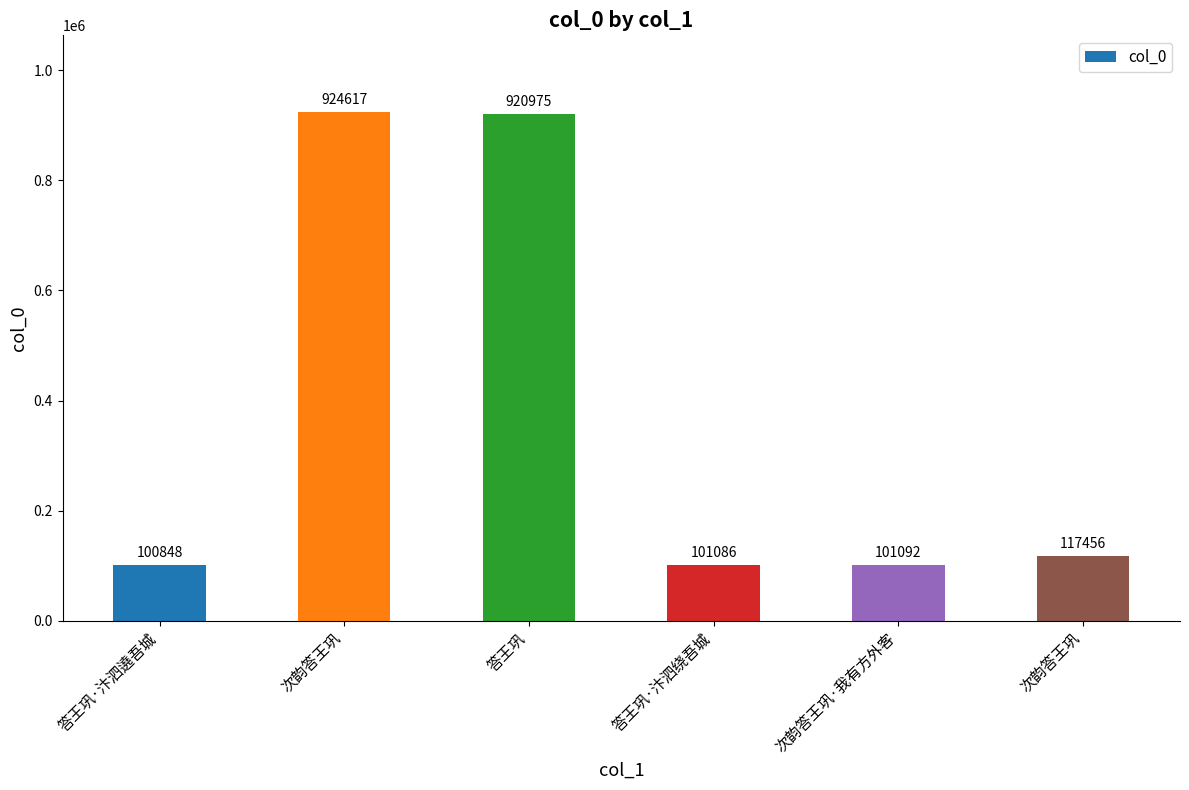

What is the difference between the maximum and minimum values?

823769